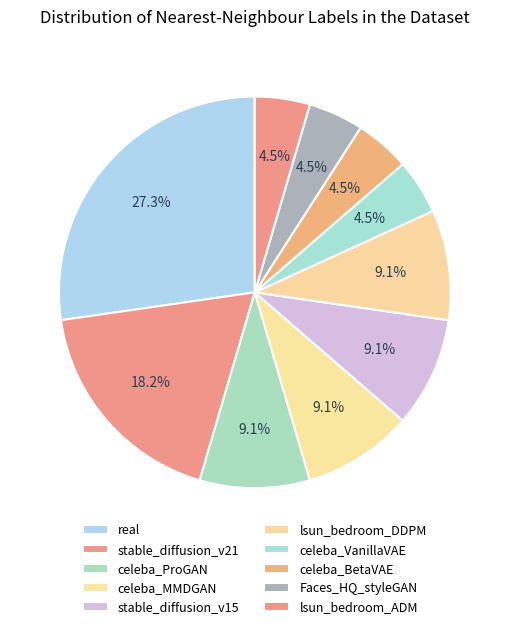

How many segments does this pie chart have?

10